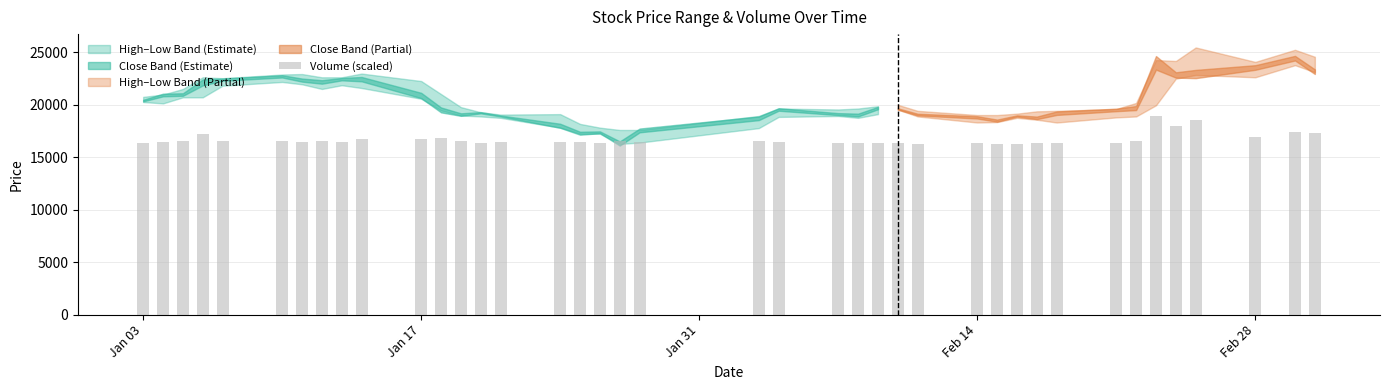

What is the difference between the second highest and second lowest values?

2302.3